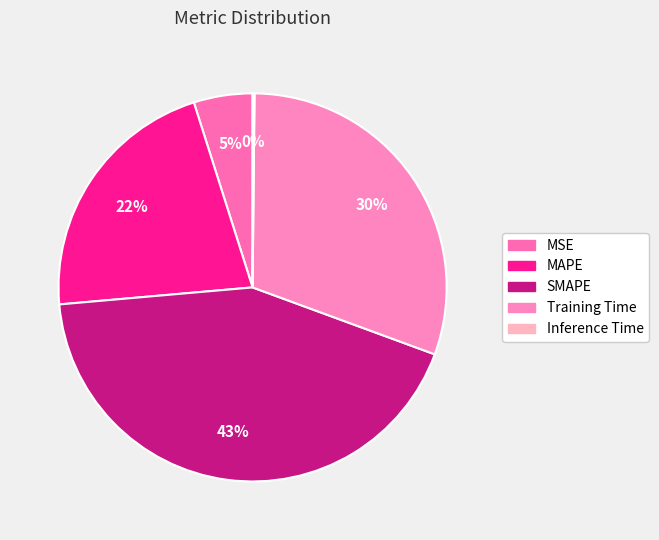

Does SMAPE represent more than half of the total?

No